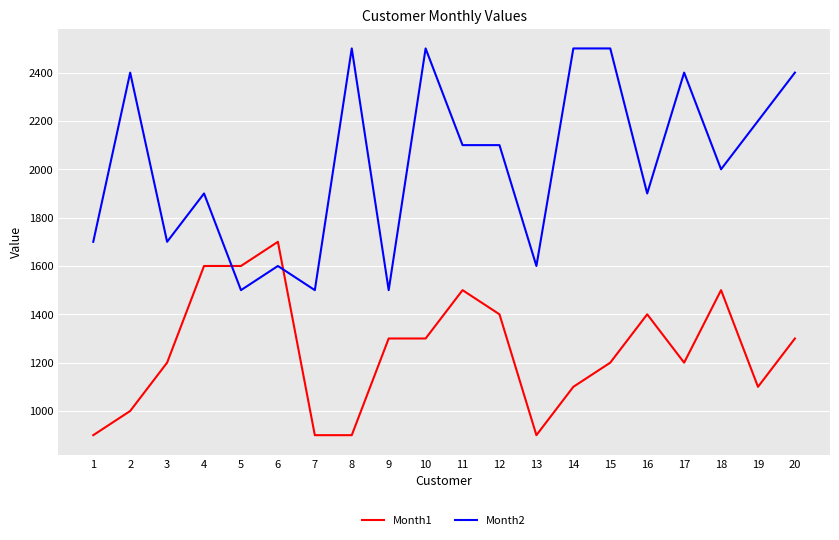

Is the value of Month1 at 6 greater than the value of Month2 at 12?

No